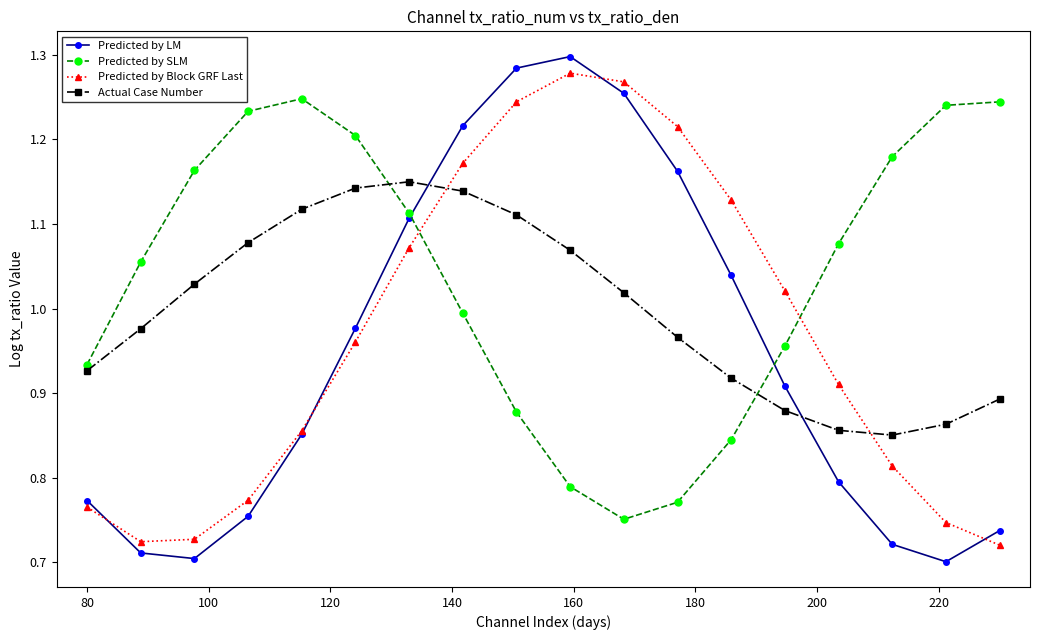

True or false: Predicted by Block GRF Last and Actual Case Number cross at least once.

True